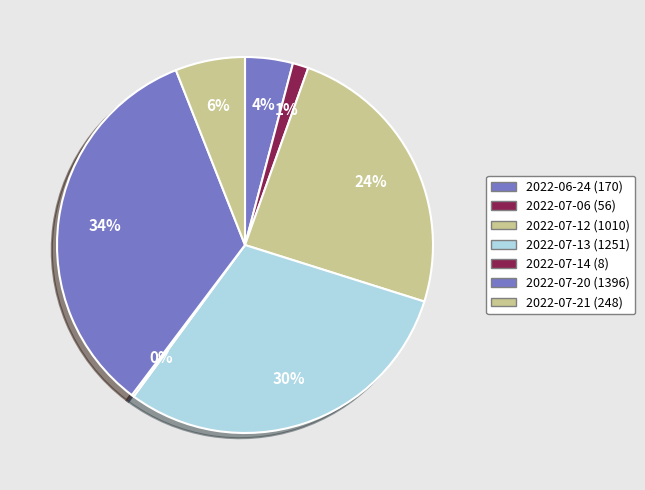

Rank the categories by value from highest to lowest.

2022-07-20, 2022-07-13, 2022-07-12, 2022-07-21, 2022-06-24, 2022-07-06, 2022-07-14